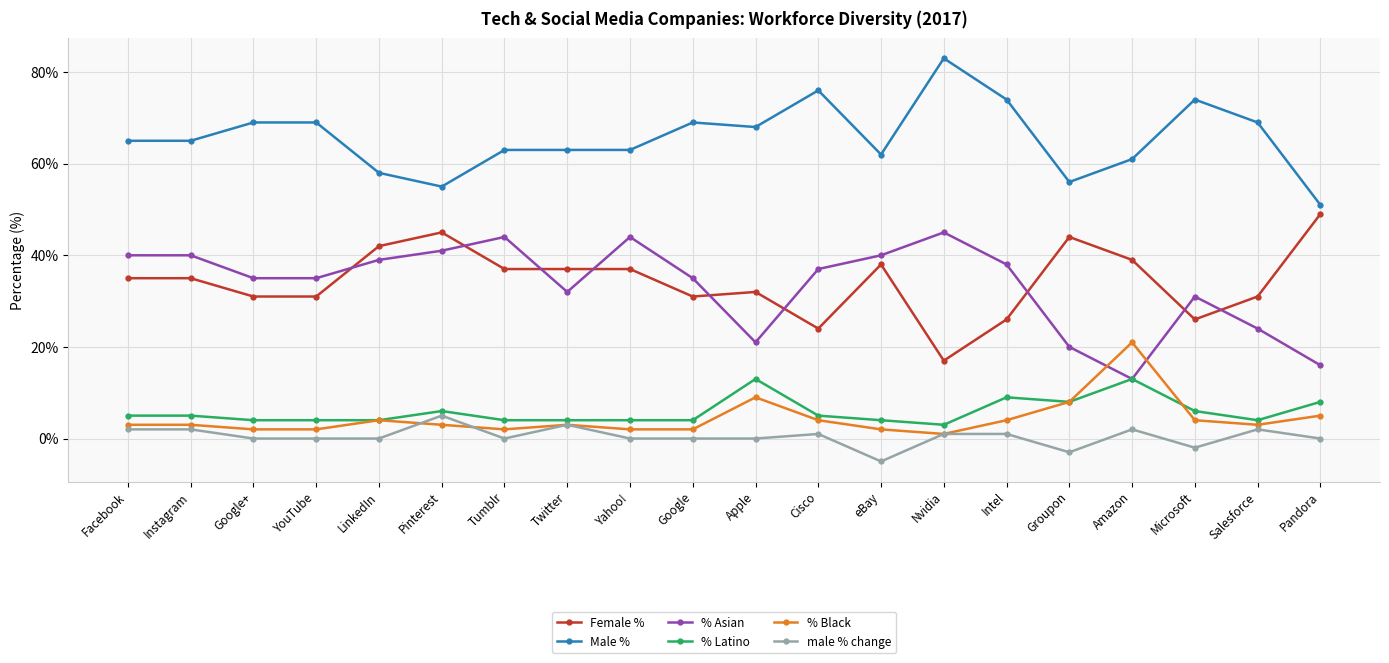

What is the difference between the highest and lowest values at Pinterest?

52